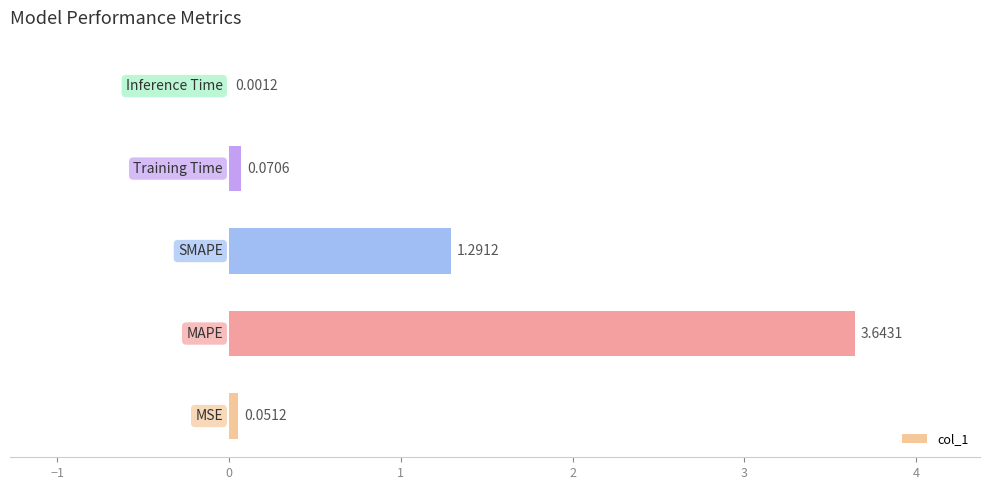

What is the average value?

1.0